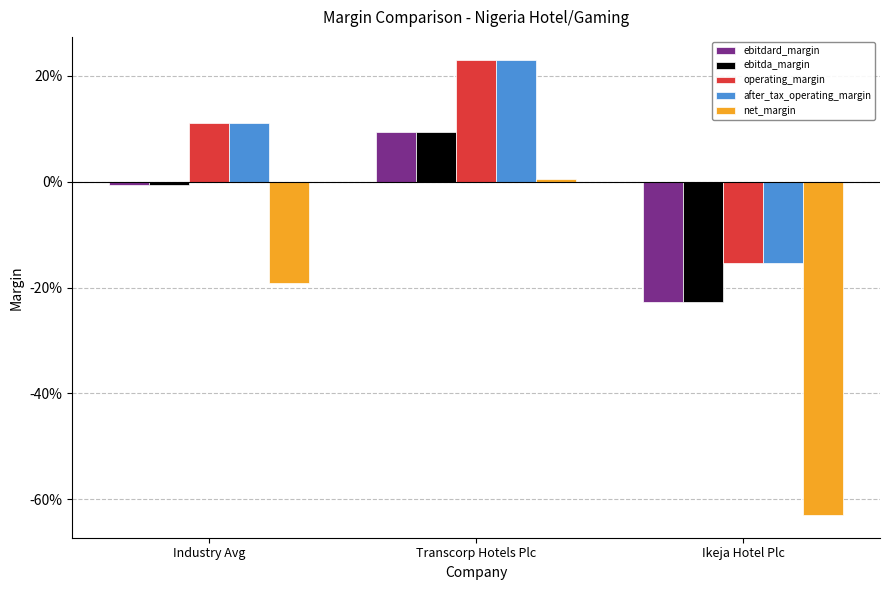

At which label does ebitdard_margin reach its peak?

Transcorp Hotels Plc